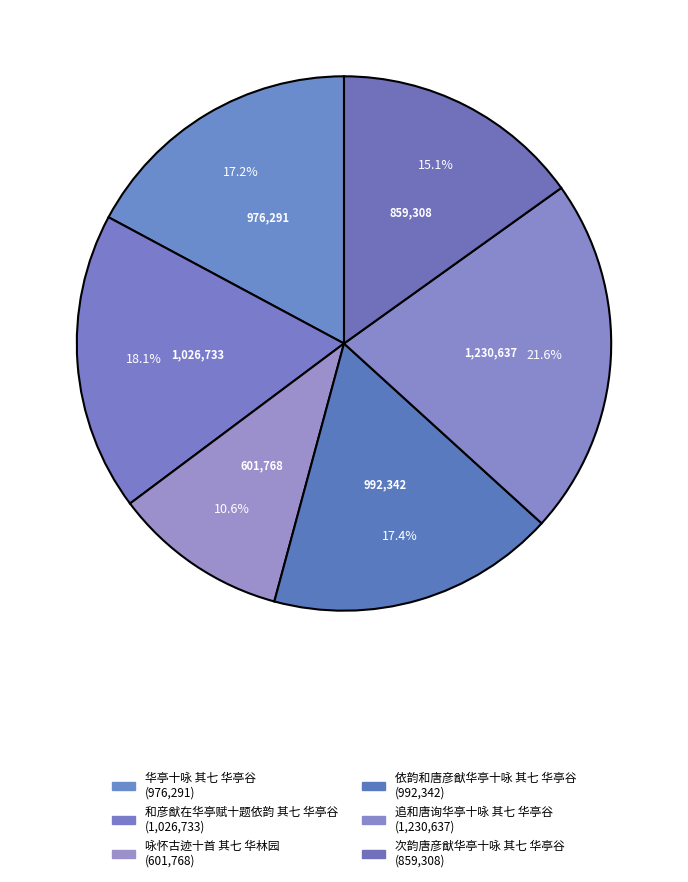

Rank the categories by value from lowest to highest.

咏怀古迹十首 其七 华林园, 次韵唐彦猷华亭十咏 其七 华亭谷, 华亭十咏 其七 华亭谷, 依韵和唐彦猷华亭十咏 其七 华亭谷, 和彦猷在华亭赋十题依韵 其七 华亭谷, 追和唐询华亭十咏 其七 华亭谷